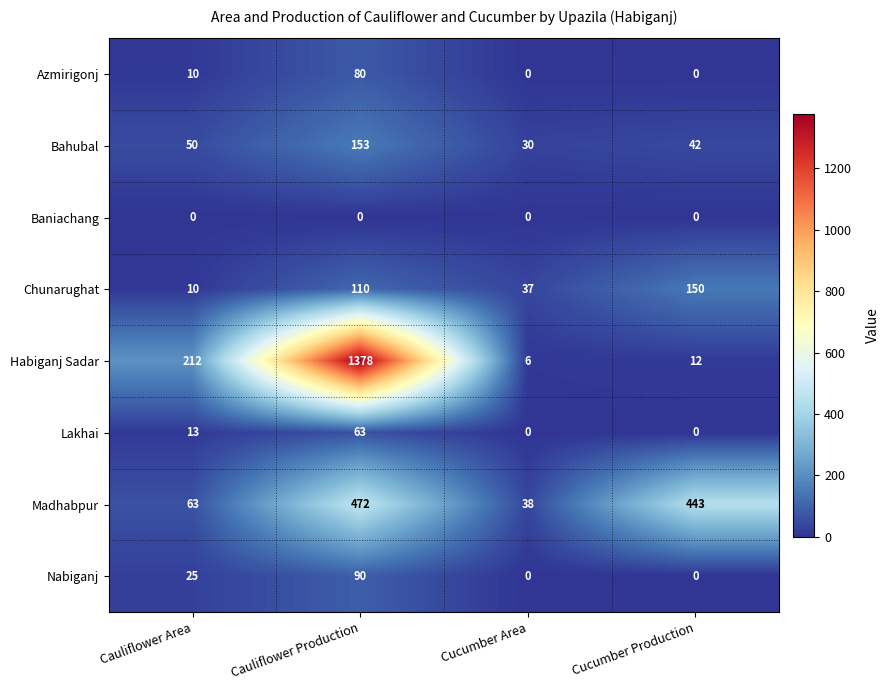

At how many categories does at least one series exceed 34?

4